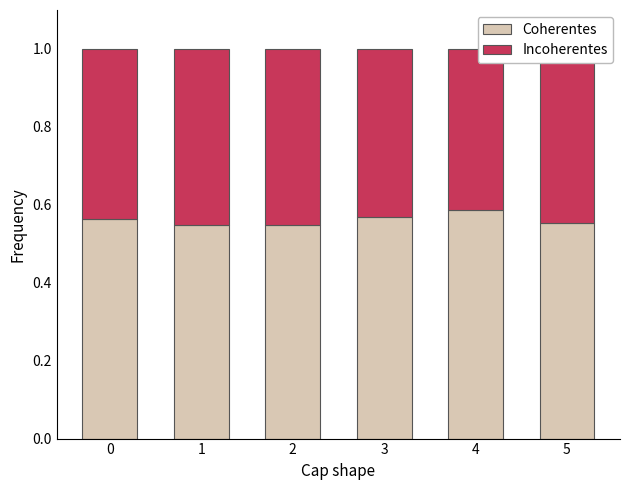

What is the total value across all series at 0?

1.0